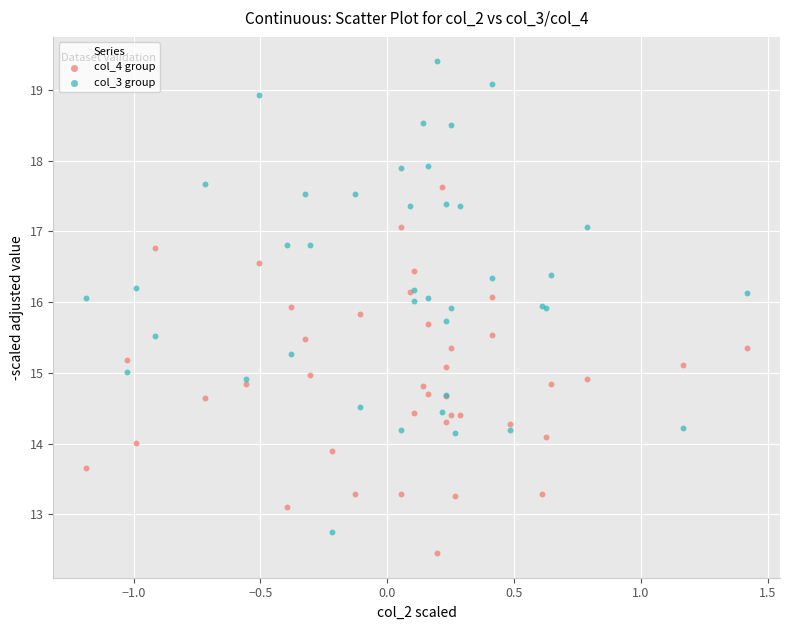

What are all the series names shown in the legend?

col_4 group, col_3 group